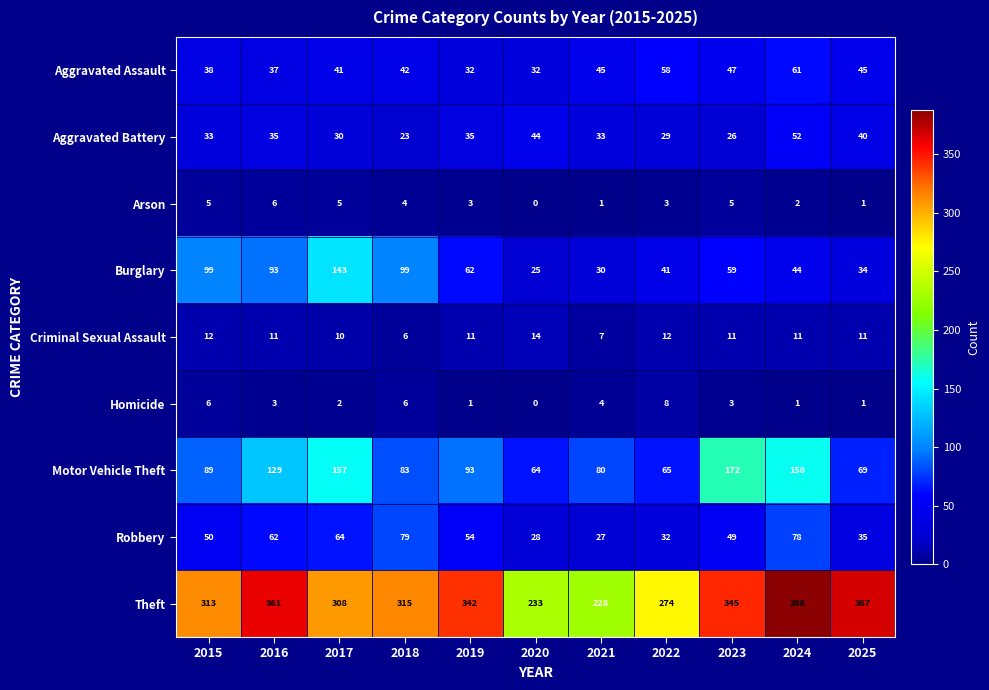

Where does the Theft series first go above 315?

2016